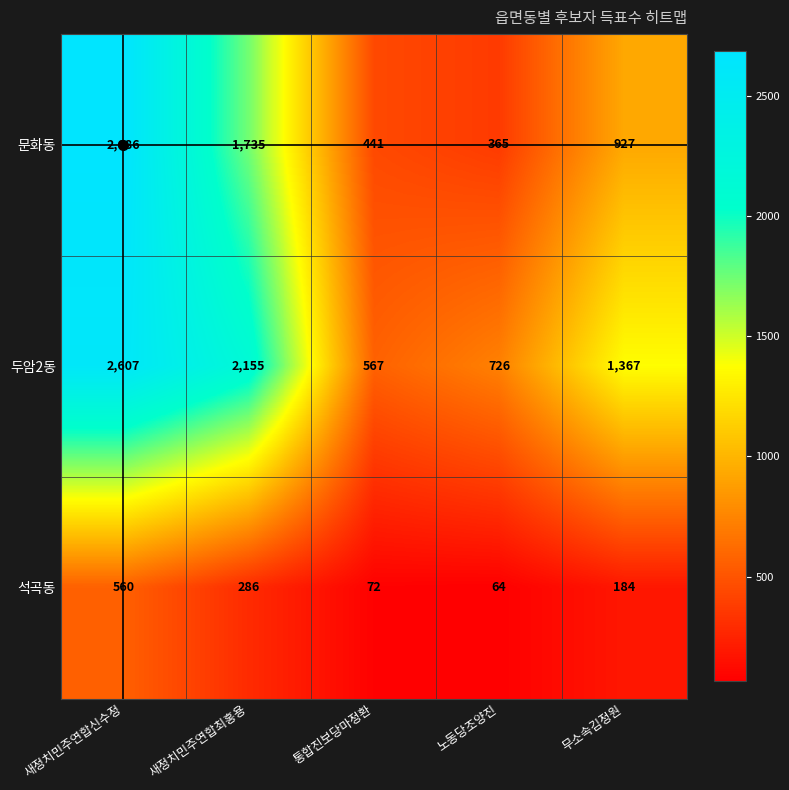

Where is 석곡동 nearest to the value 312?

새정치민주연합최홍용